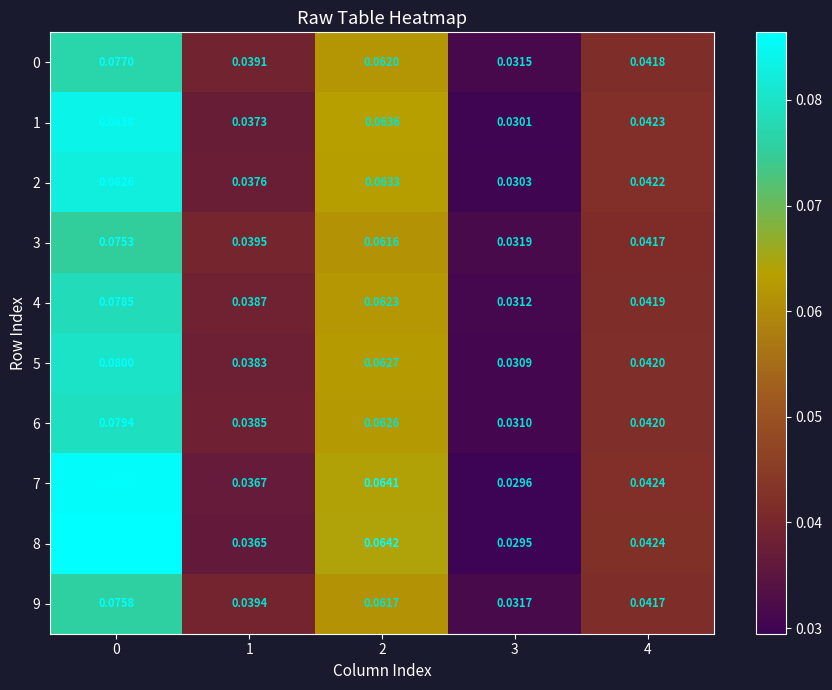

Is the value of 4 at 1 greater than the value of 6 at 2?

No